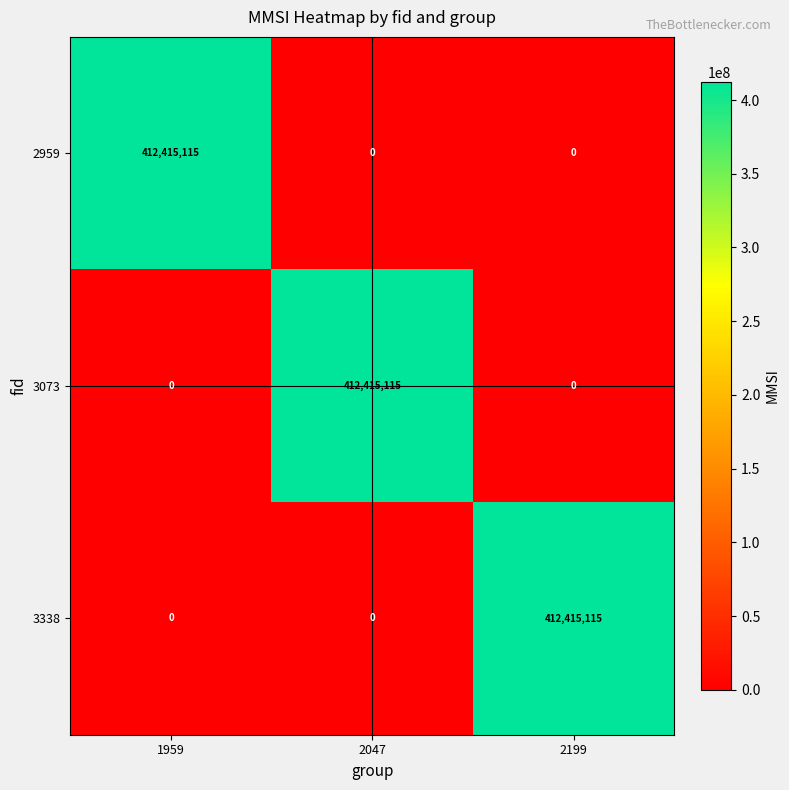

What is the sum of the 2959 values at 2199 and 1959?

412415115